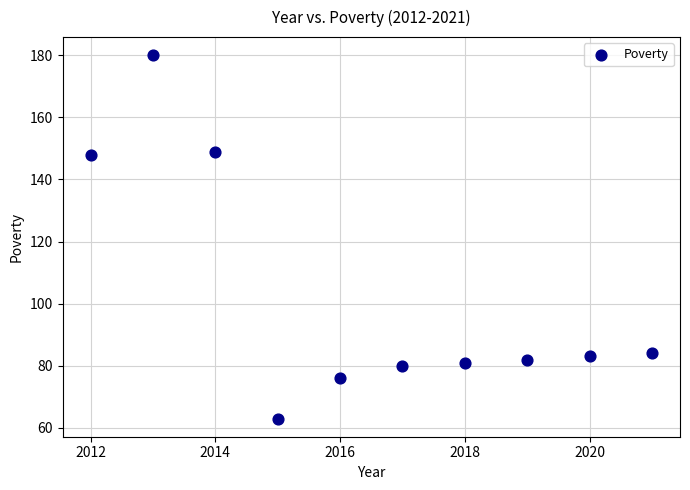

What is the average X value?

2016